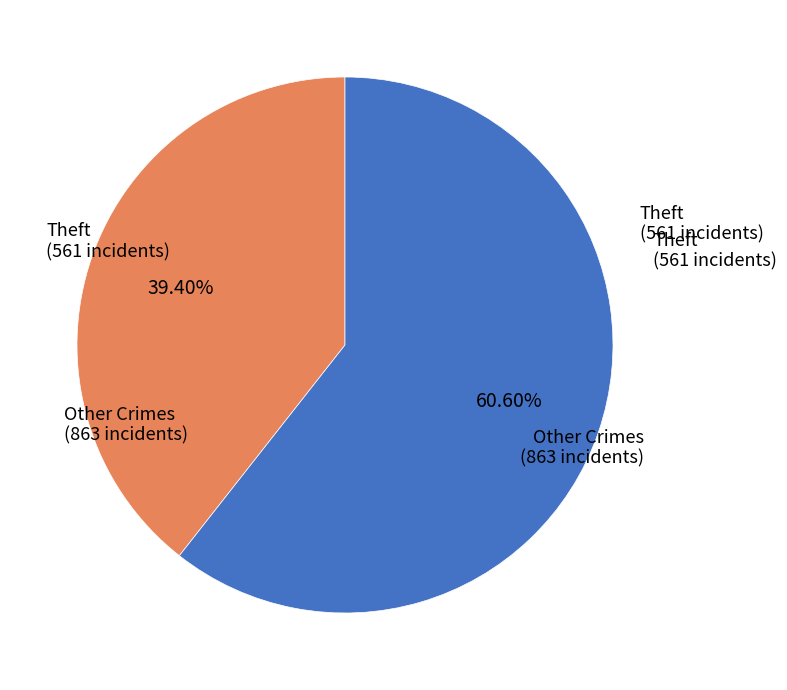

What is the ratio of the value at Other Crimes to the value at Theft?

1.5